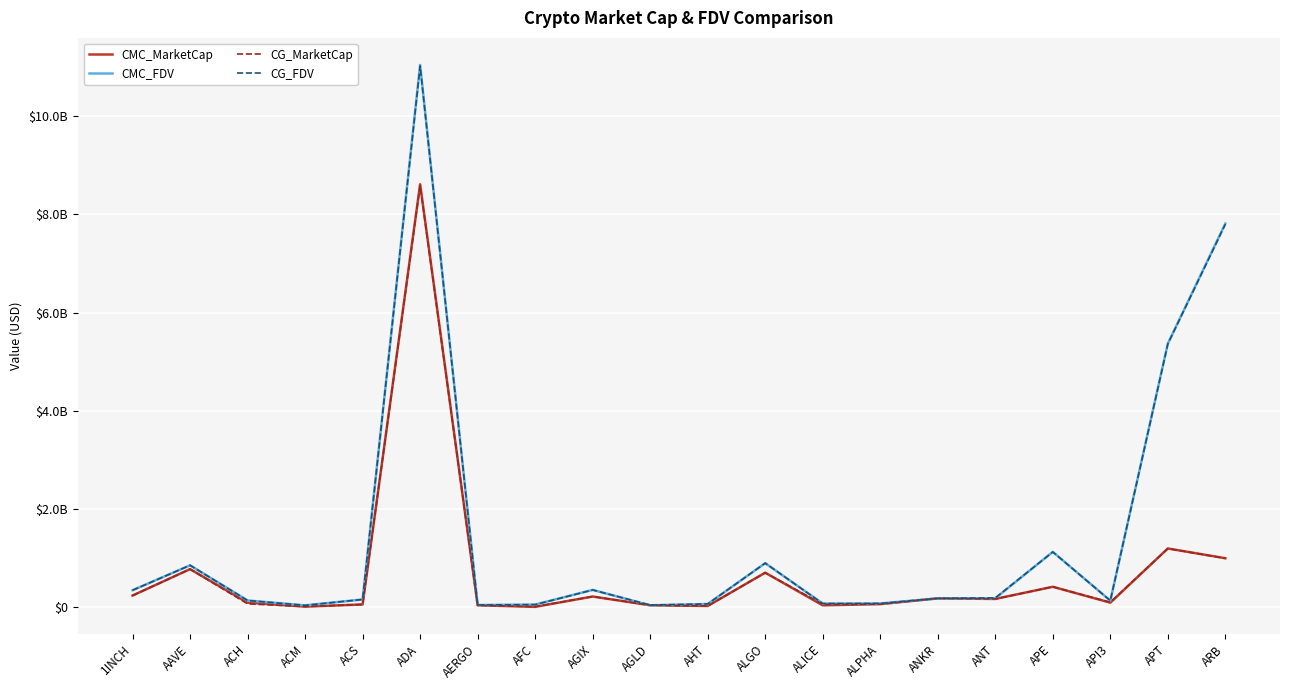

What position from the right is ALPHA?

7